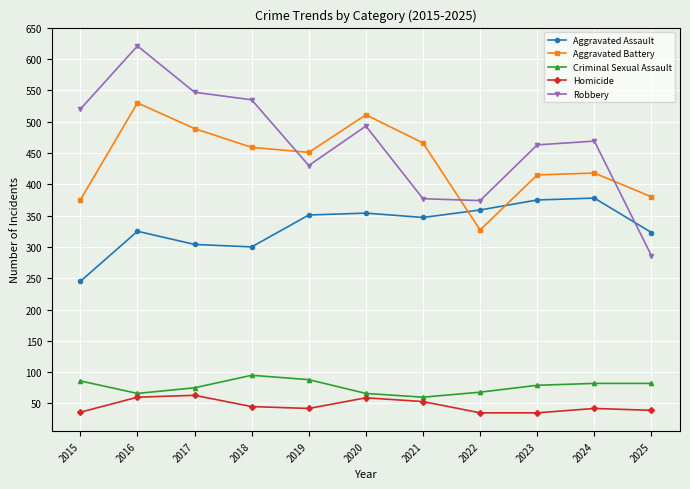

What is the minimum value shown in the chart?

35